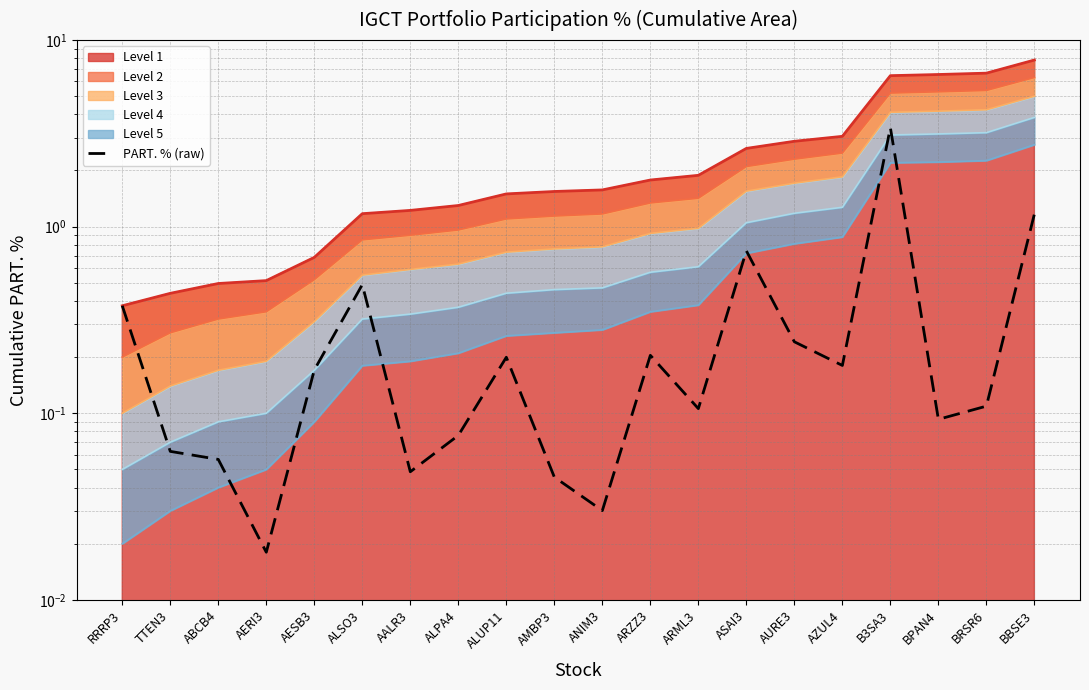

What is the difference between the maximum and minimum values?

3.4